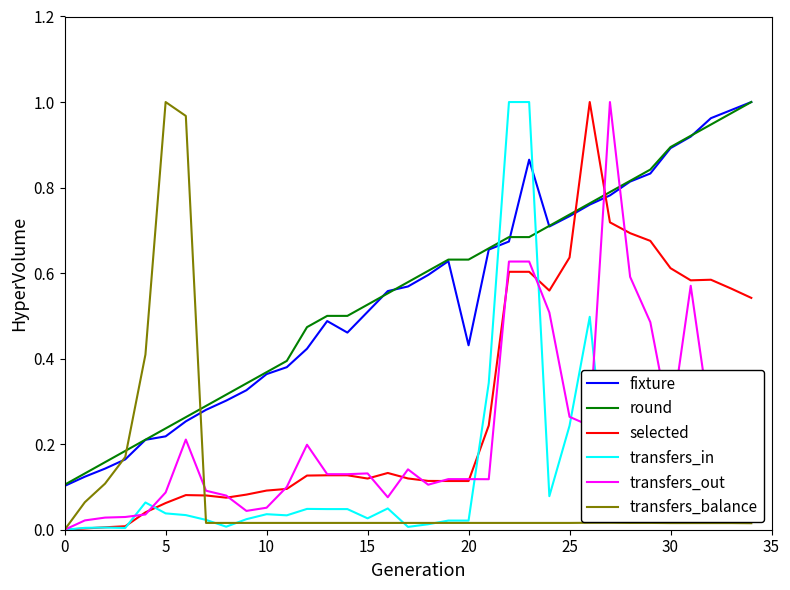

True or false: round and fixture cross at least once.

True